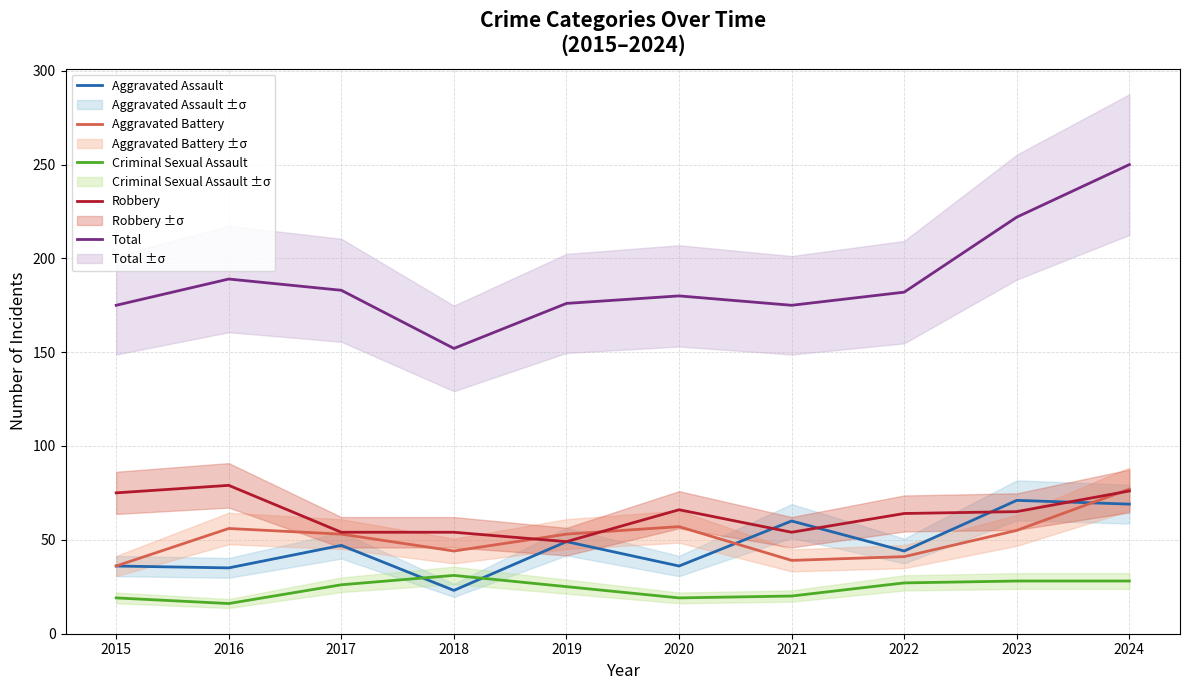

At which label does Criminal Sexual Assault first exceed 26?

2018